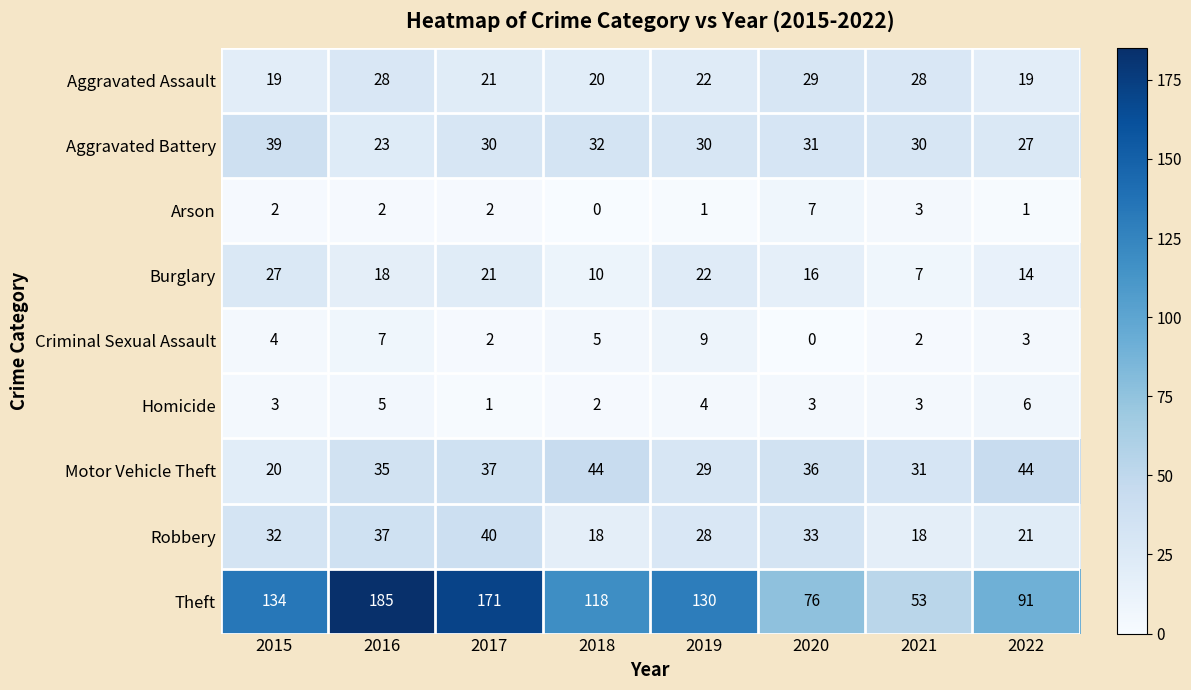

Rank the series at 2022 from lowest to highest value.

Arson, Criminal Sexual Assault, Homicide, Burglary, Aggravated Assault, Robbery, Aggravated Battery, Motor Vehicle Theft, Theft